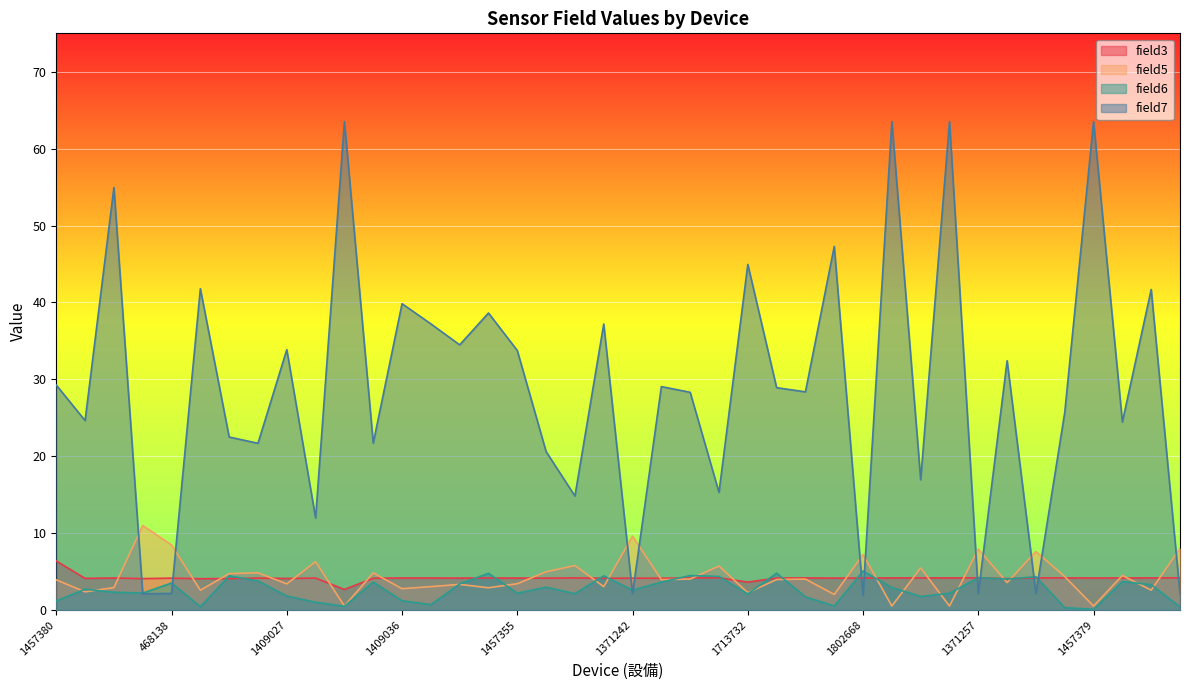

In field7, how many points are lower than both neighbors (excluding endpoints)?

15